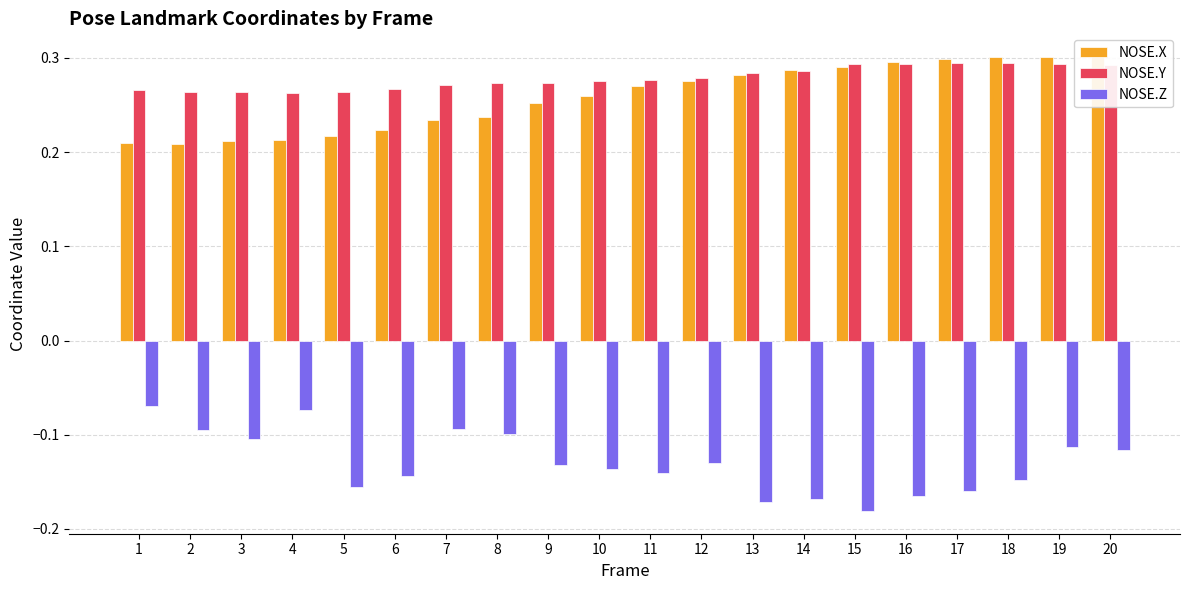

Which category has the lowest value in the NOSE.Z series?

15